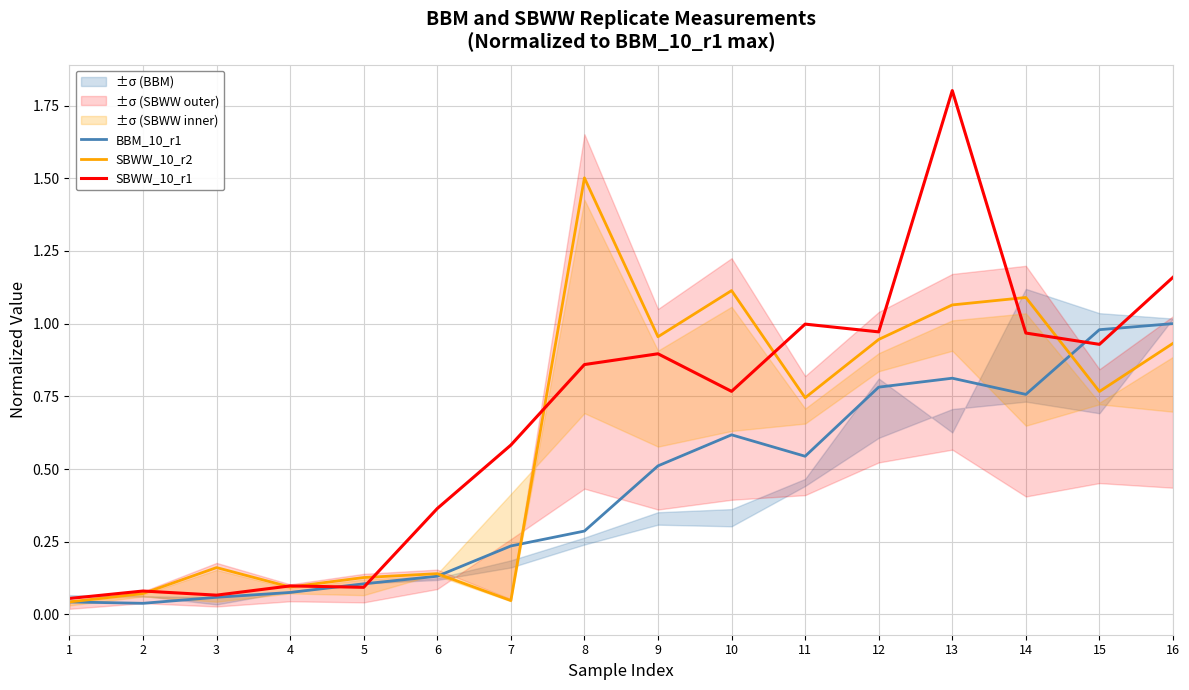

Between 11 and 15, which is larger?

15